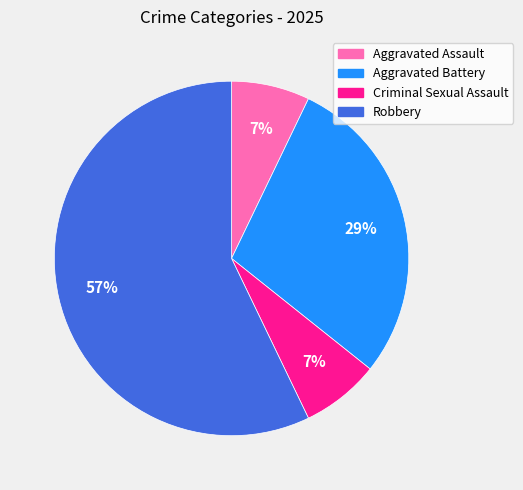

Which category has the biggest portion of the pie?

Robbery